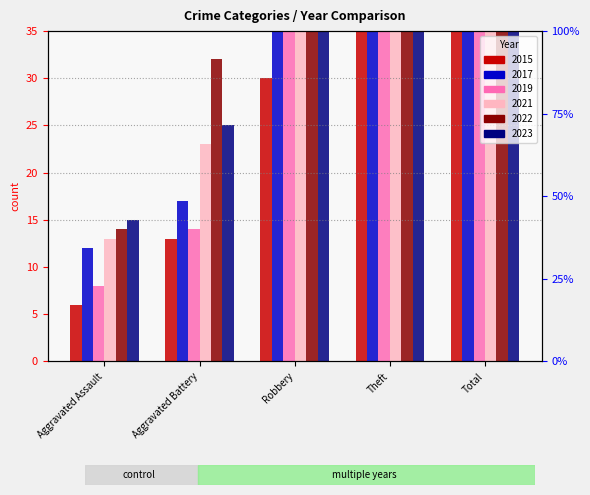

Reading left to right, transcribe all the data shown in this chart.

2015: 6	13	30	233	282
2017: 12	17	49	538	617
2019: 8	14	69	568	660
2021: 13	23	80	116	235
2022: 14	32	80	194	324
2023: 15	25	46	82	172